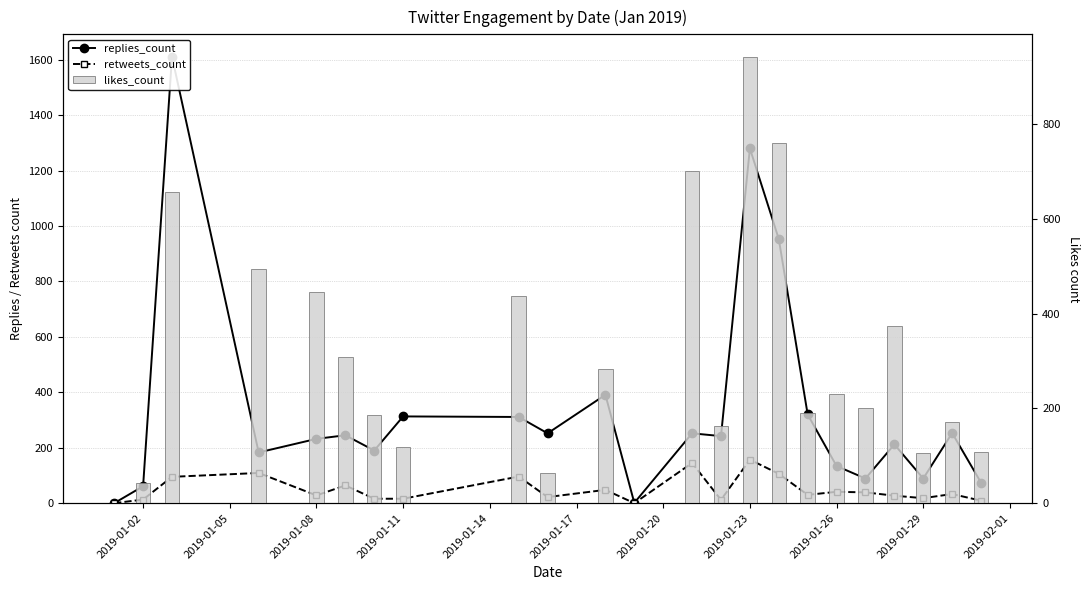

How many positive values does the replies_count series have?

22